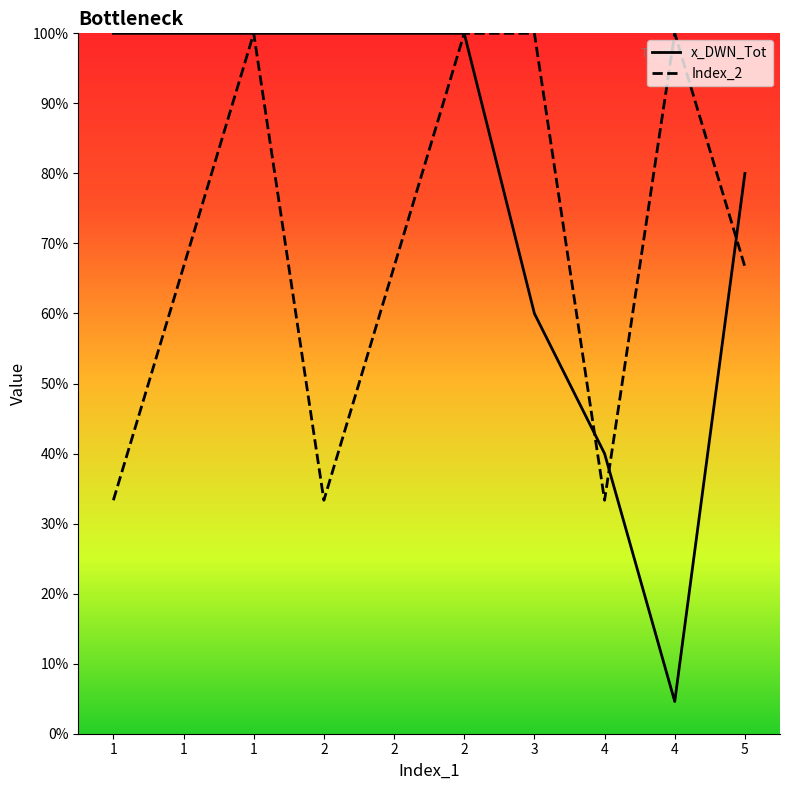

Count the number of categories in the chart.

10